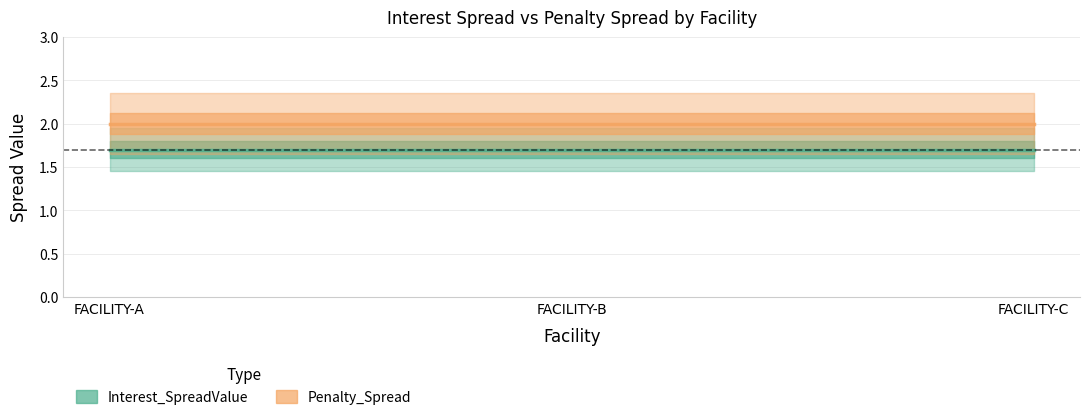

Which series has the largest total across all categories?

Penalty_Spread